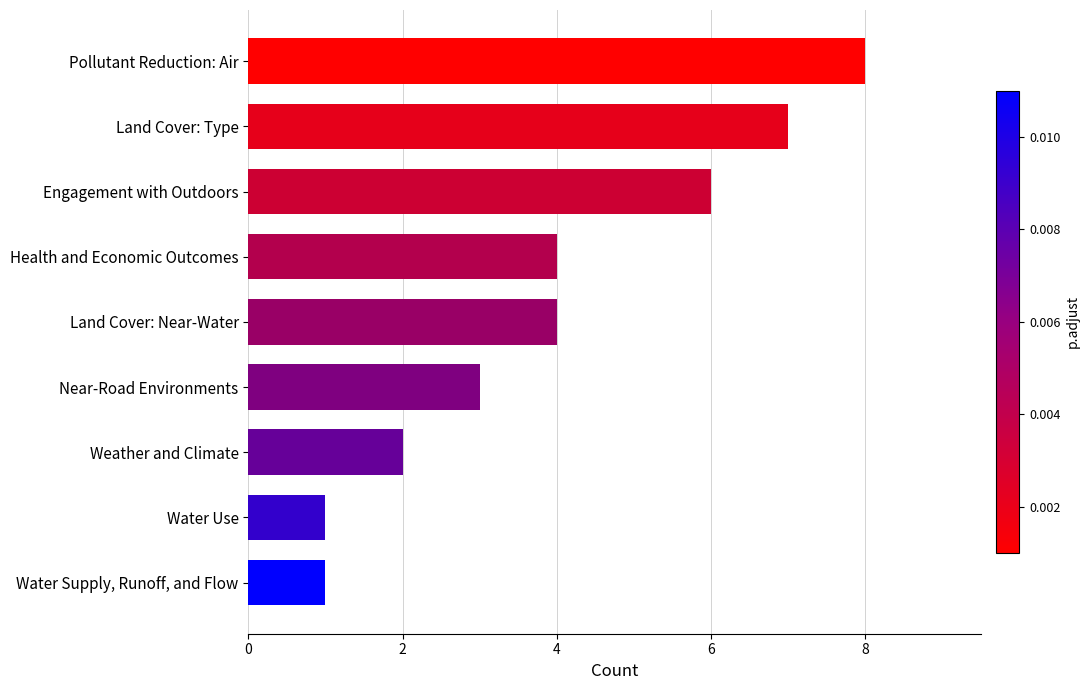

True or false: the data shows 3 at Near-Road Environments.

True